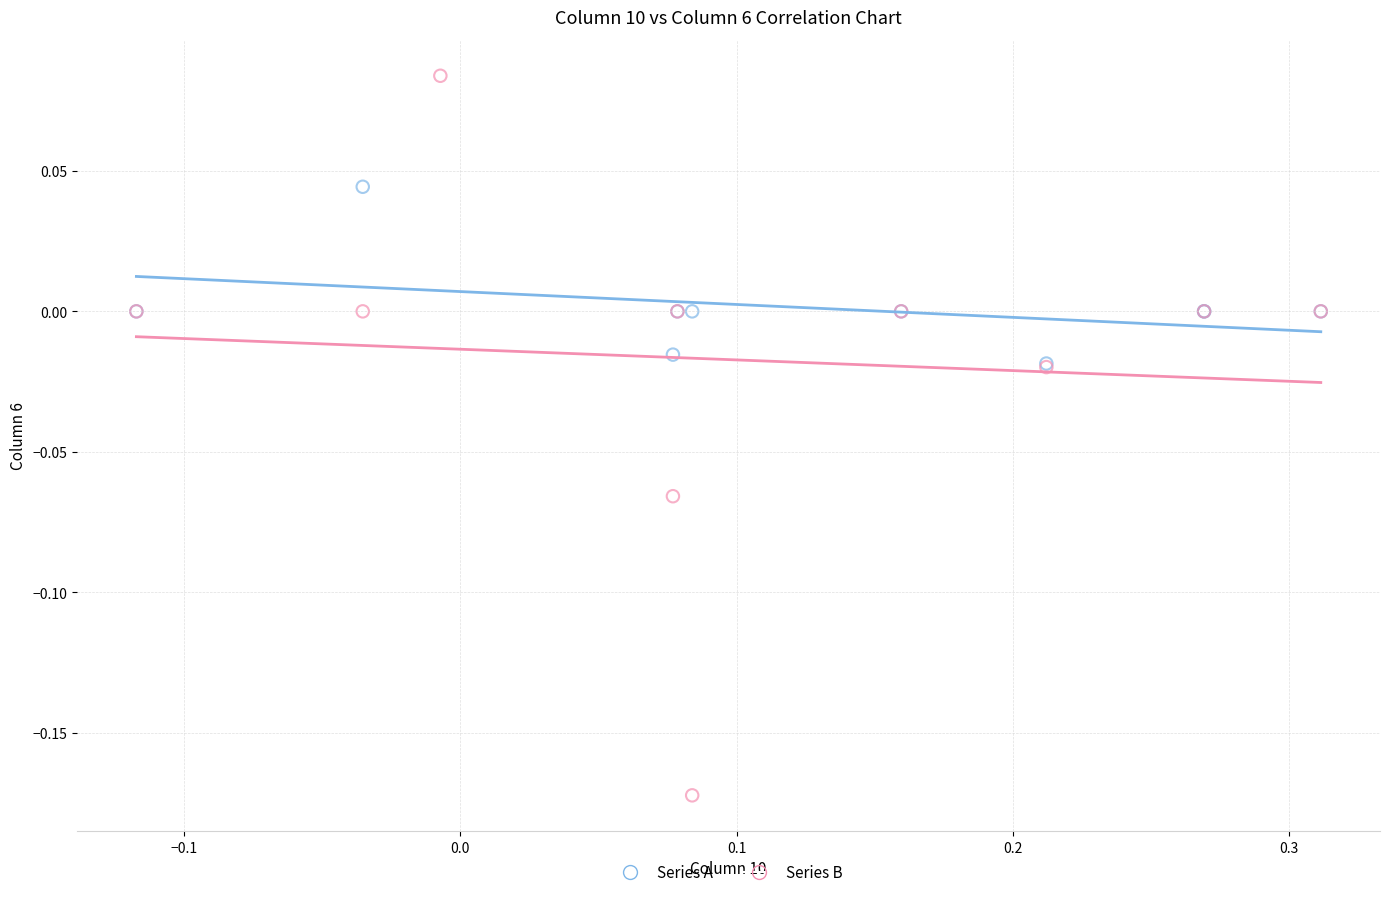

Which series reaches the maximum Y coordinate?

Series B